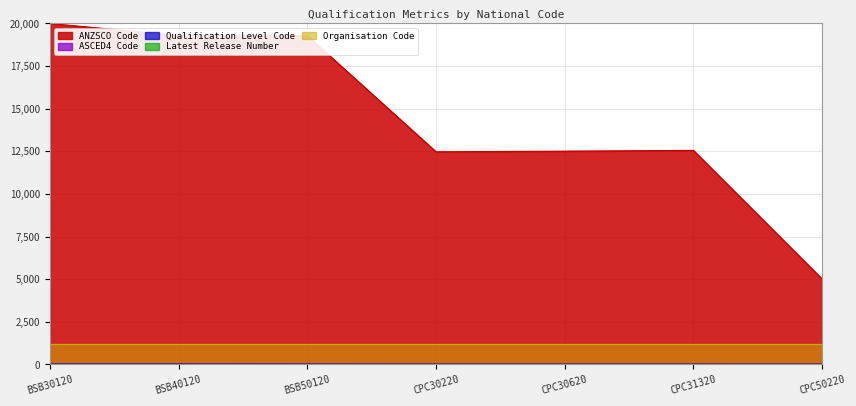

At which category is the sum across all series the highest?

BSB30120